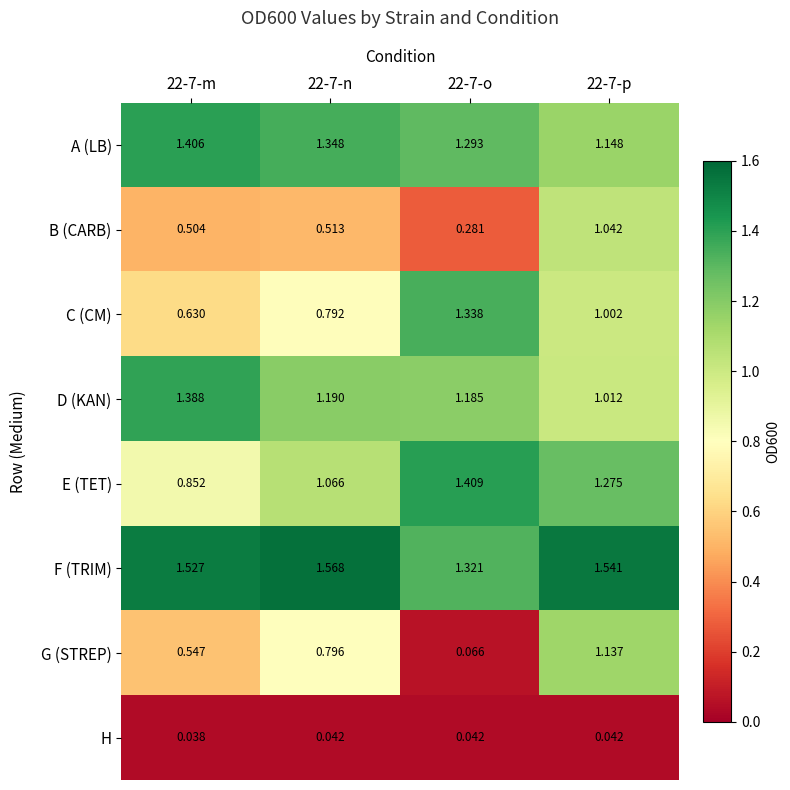

List the series in order of their peak value, highest first.

F (TRIM), E (TET), A (LB), D (KAN), C (CM), G (STREP), B (CARB), H